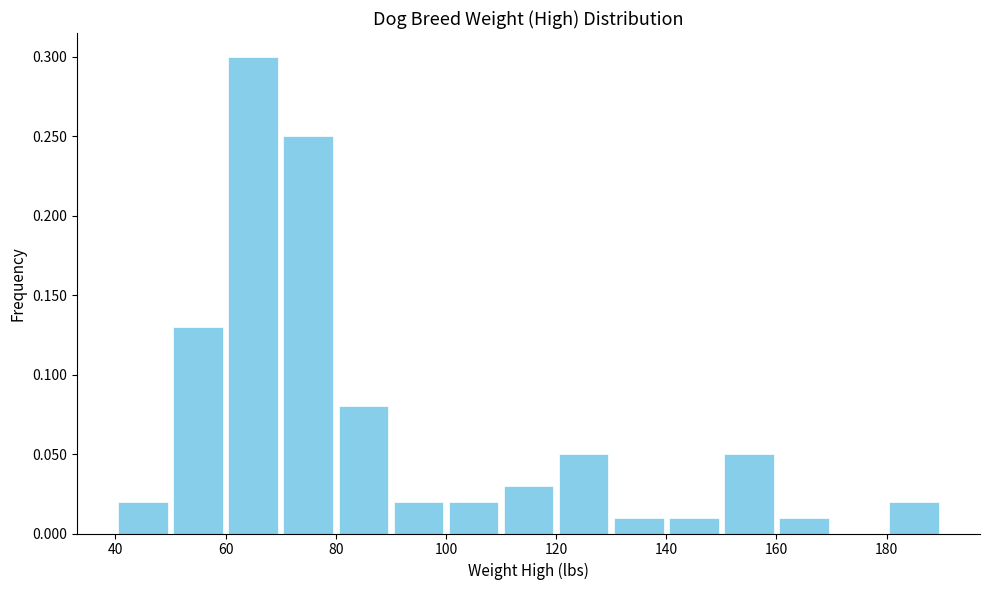

Reading left to right, list every bar in this chart as the range it spans on the x-axis followed by its height. The values are not printed on the chart, so give them approximately, as read against the axis.

40 to 50: 0.02
50 to 60: 0.13
60 to 70: 0.30
70 to 80: 0.25
80 to 90: 0.08
90 to 100: 0.02
100 to 110: 0.02
110 to 120: 0.03
120 to 130: 0.05
130 to 140: 0.01
140 to 150: 0.01
150 to 160: 0.05
160 to 170: 0.01
170 to 180: 0
180 to 190: 0.02